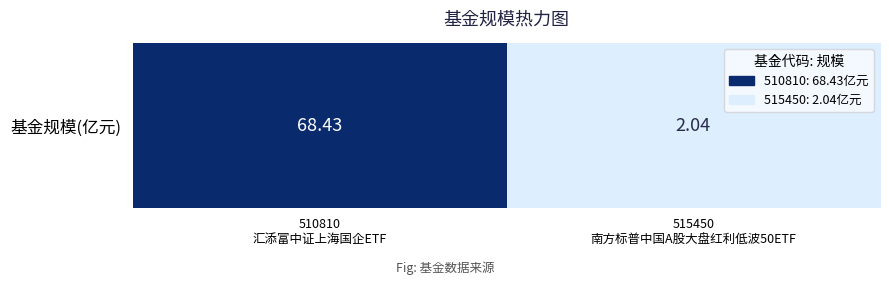

Rank the categories by value from lowest to highest.

515450
南方标普中国A股大盘红利低波50ETF, 510810
汇添富中证上海国企ETF